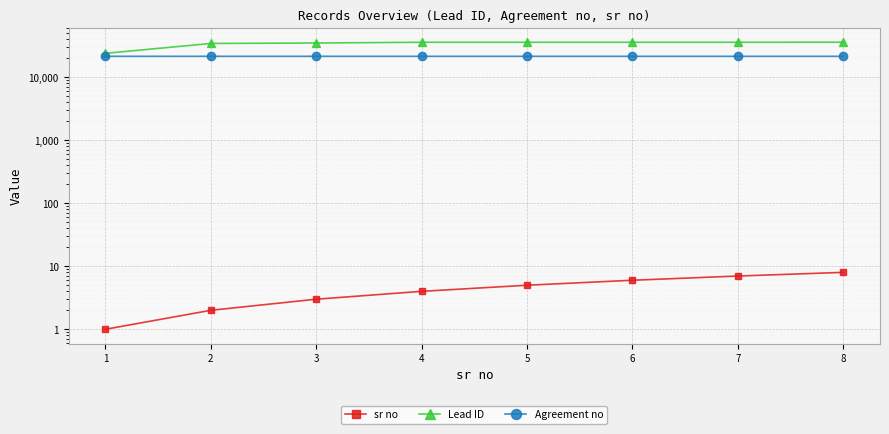

How many data points in Agreement no are above 21499?

3